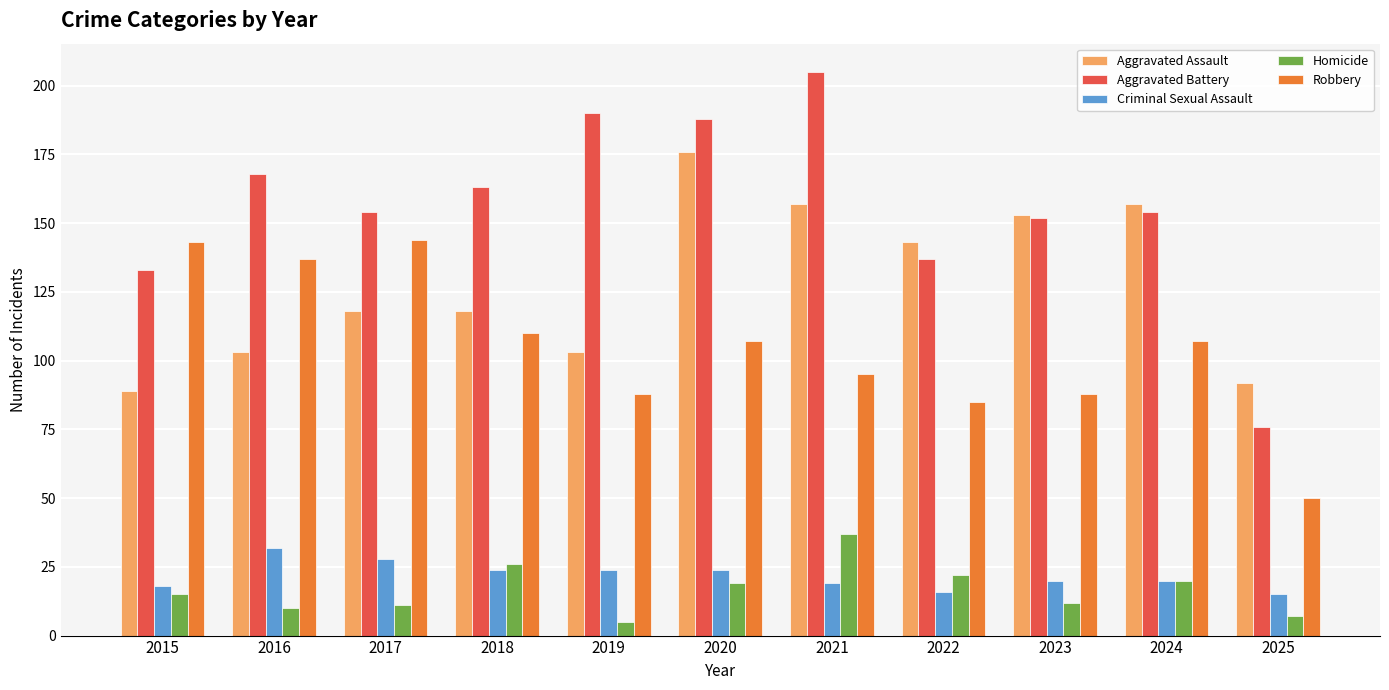

What is the difference between the maximum and minimum values in the Homicide series?

32